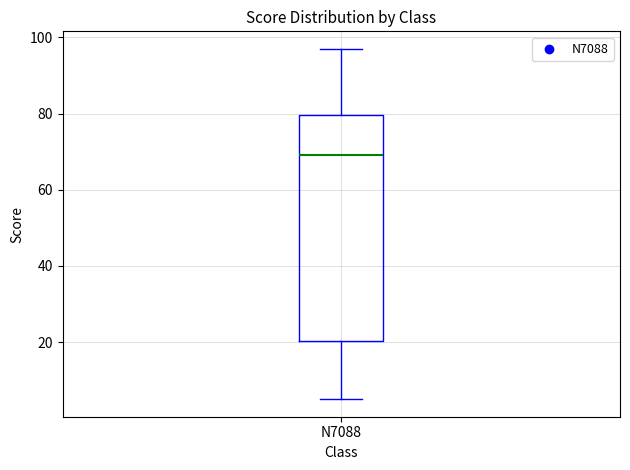

Where is the upper edge of the box for N7088 on the y-axis? The values are not printed on the chart, so give them approximately, as read against the axis.

80